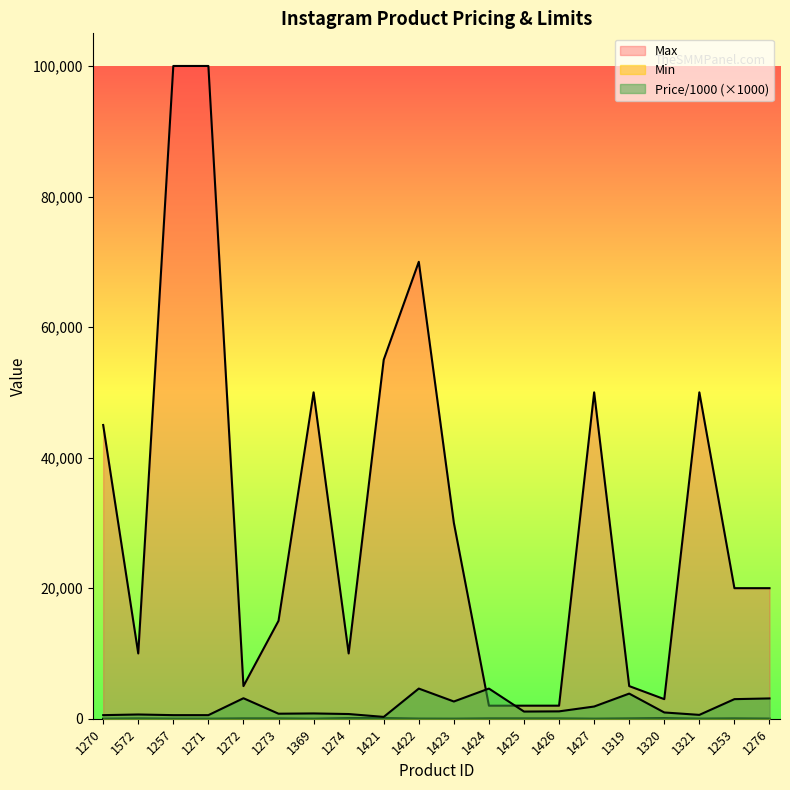

At which category does Price/1000 reach its first local valley?

1273